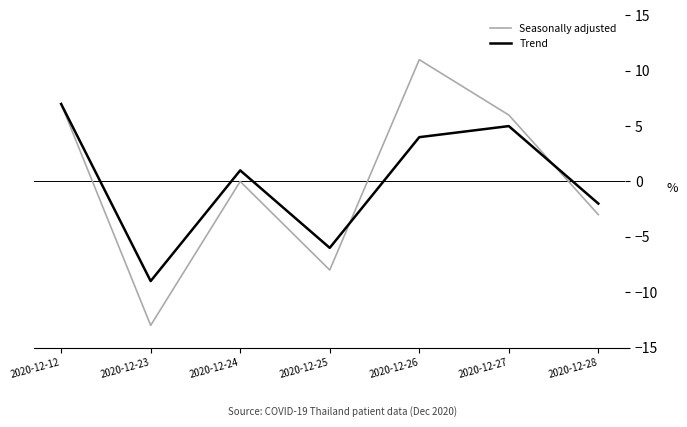

Read the Trend value at 2020-12-12, to the nearest 10.

10